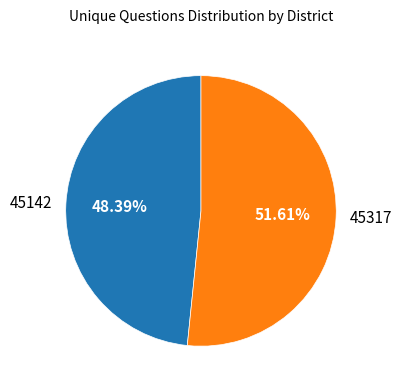

Count the number of slices in the pie.

2